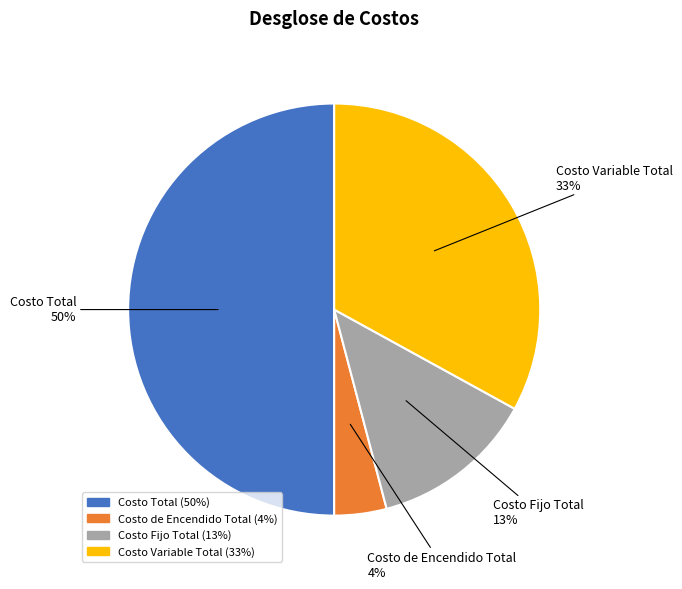

Does Costo Fijo Total account for over 50% of the chart?

No